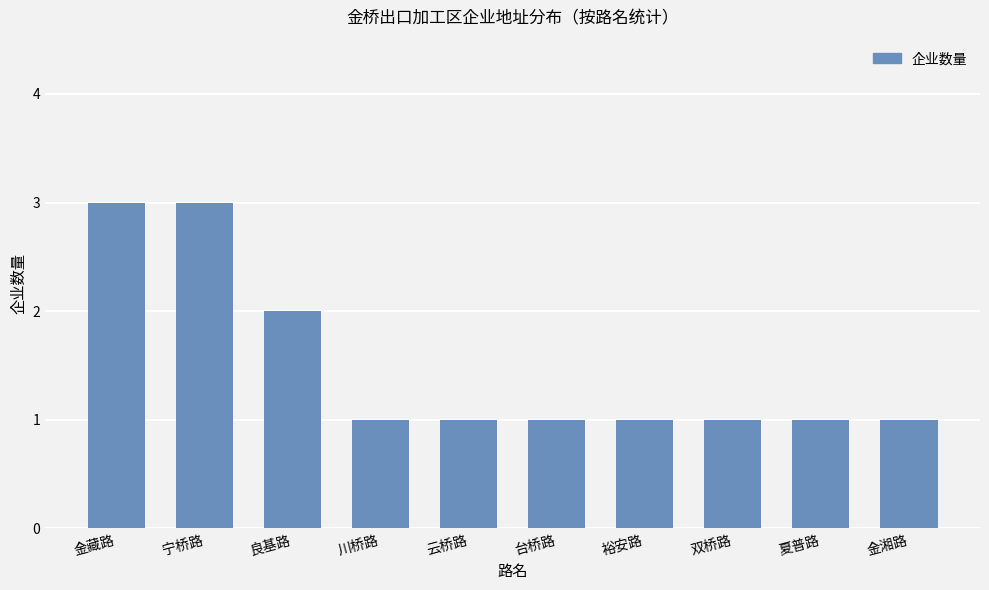

What is the maximum value shown in the chart?

3